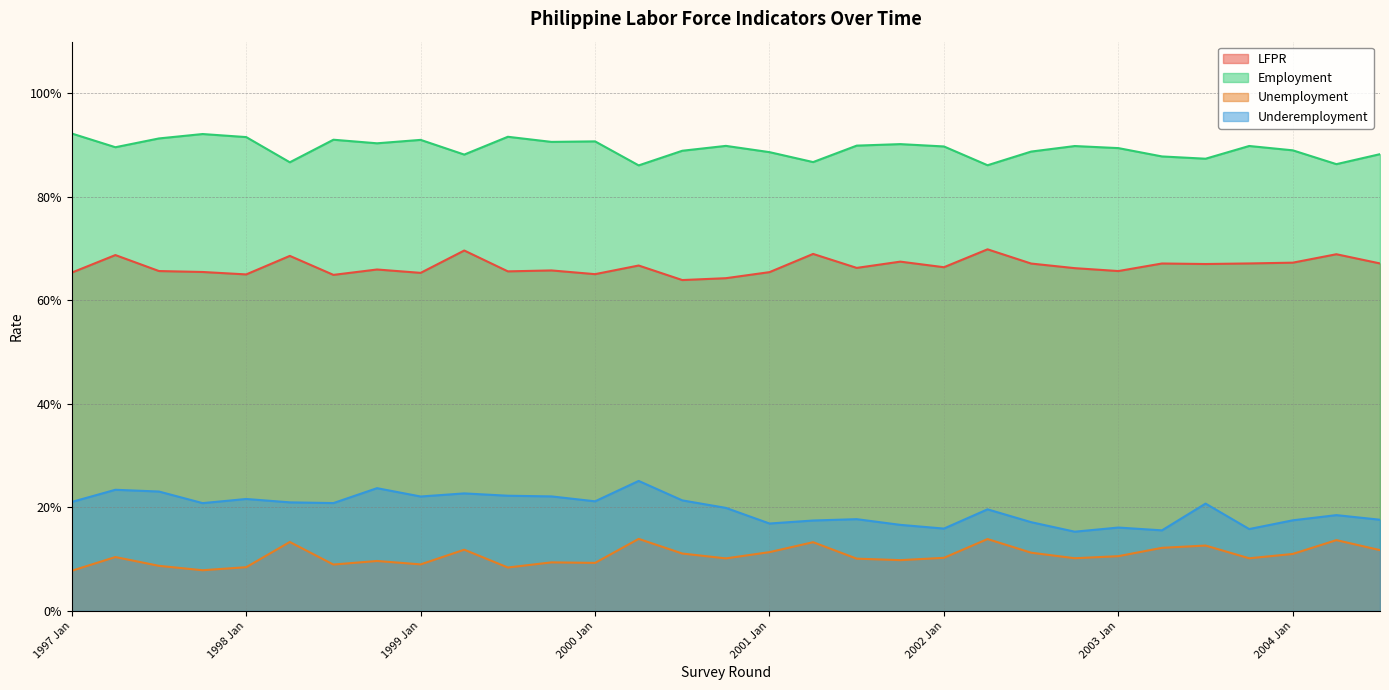

What is the sum of the Unemployment values at 2002 Jan and 1997 Oct?

0.2